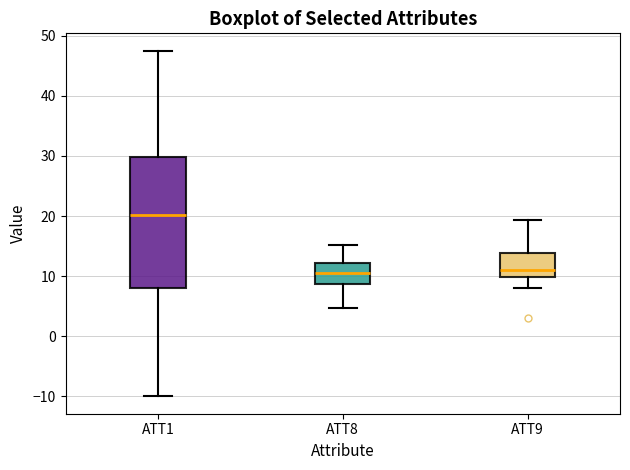

Which box is the tallest, from its lower edge to its upper edge?

ATT1